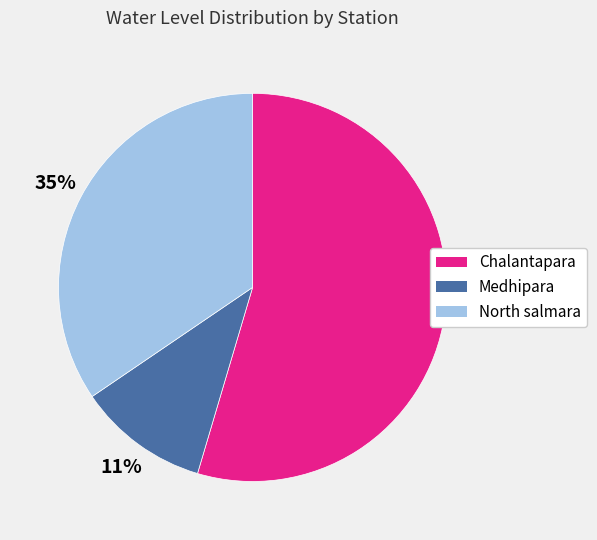

How many segments does this pie chart have?

3